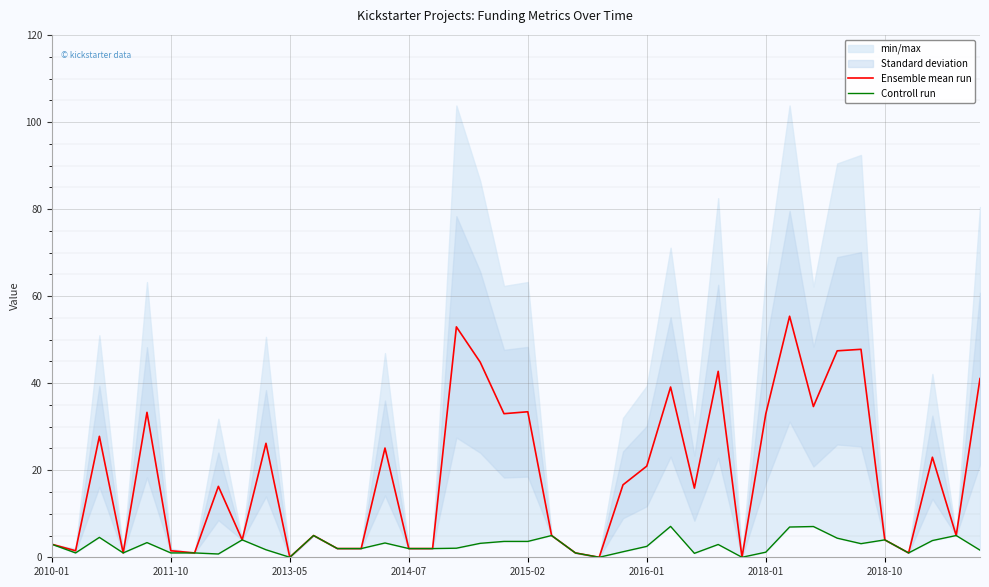

True or false: Controll run has a value of 4.1 at 31.

False